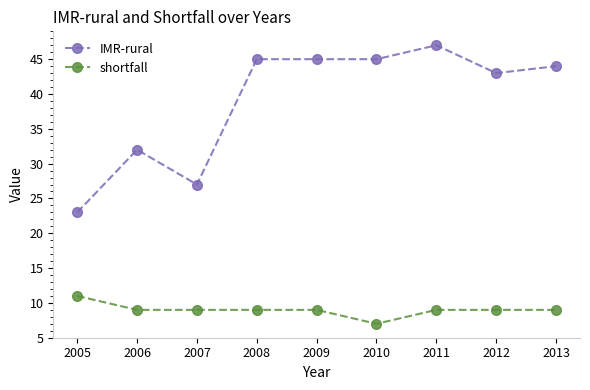

Between 2005 and 2009, which series saw the biggest shift?

IMR-rural